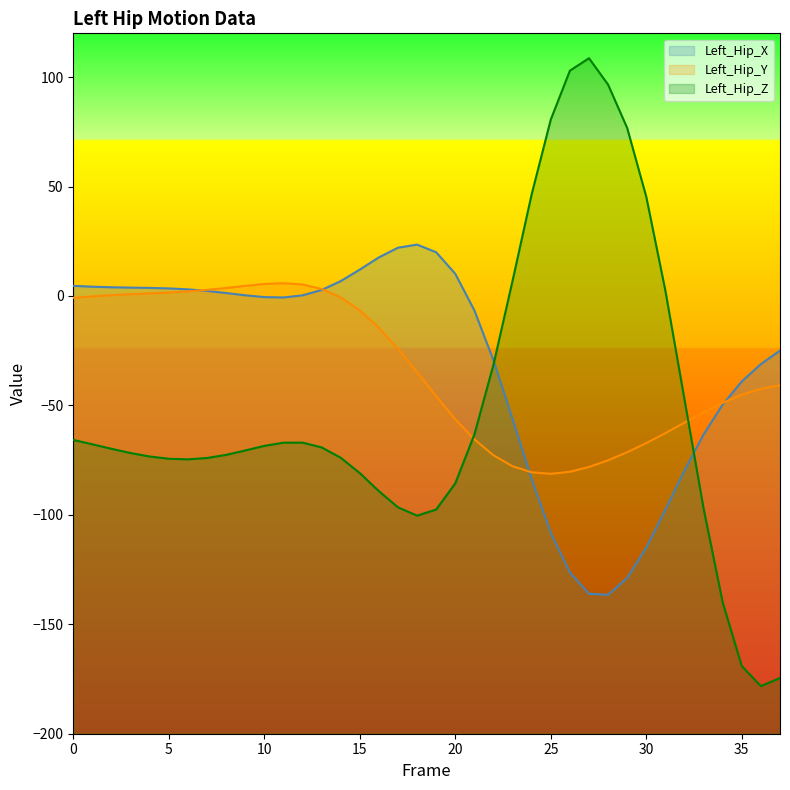

True or false: Left_Hip_X has more than 1 interior local peaks.

False